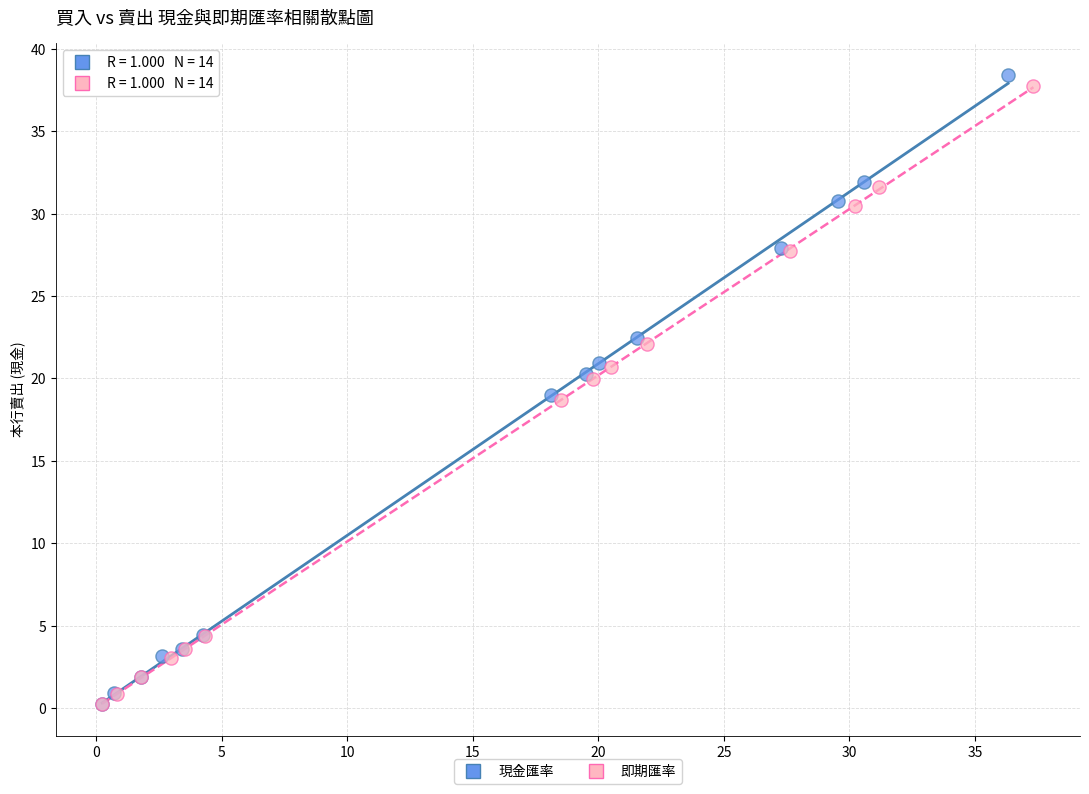

Which series has the largest Y range (max minus min)?

現金匯率